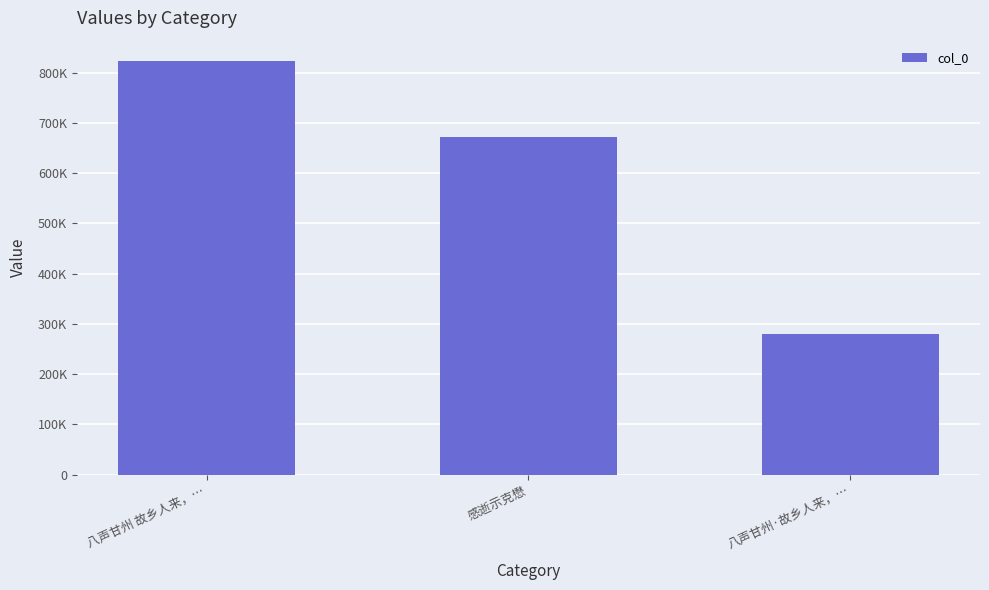

What is the change in value from 八声甘州 故乡人来，… to 八声甘州·故乡人来，…?

-543270